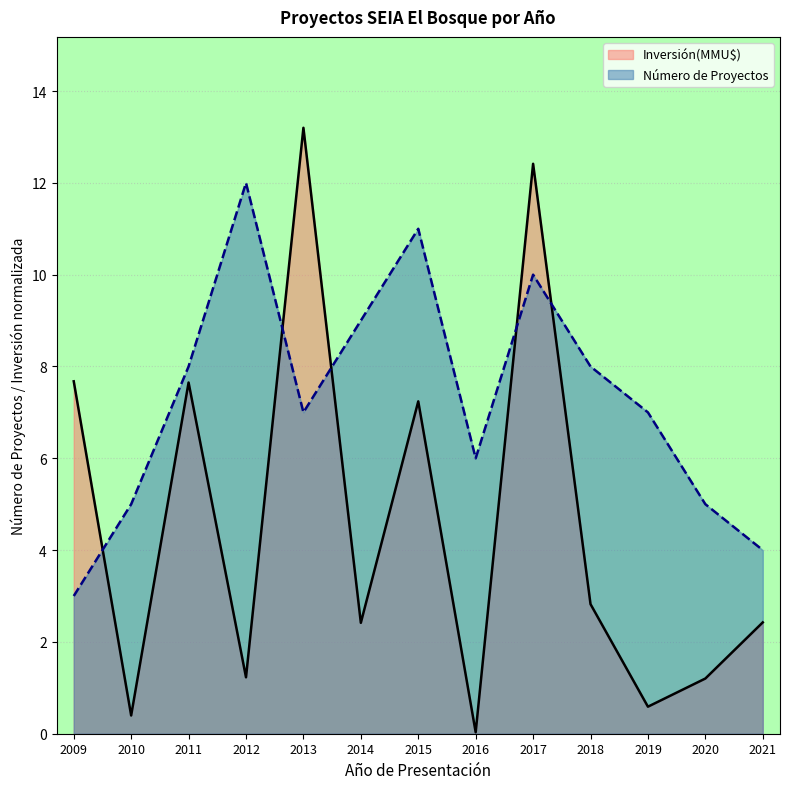

Count the number of categories in the chart.

13